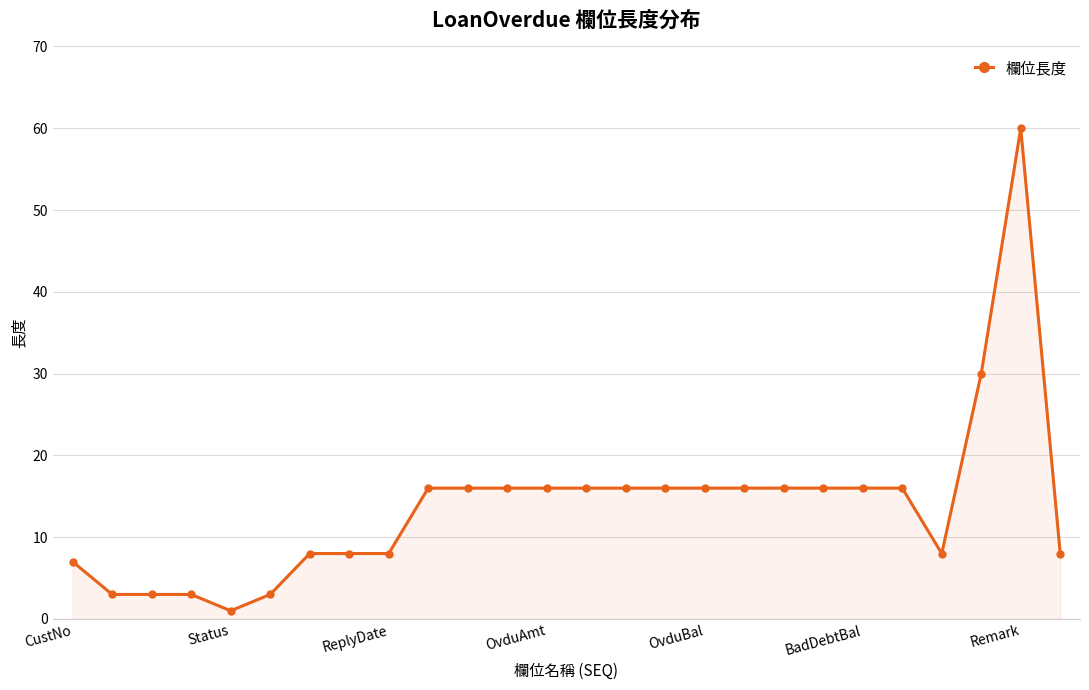

Does the chart have visible grid lines?

Yes